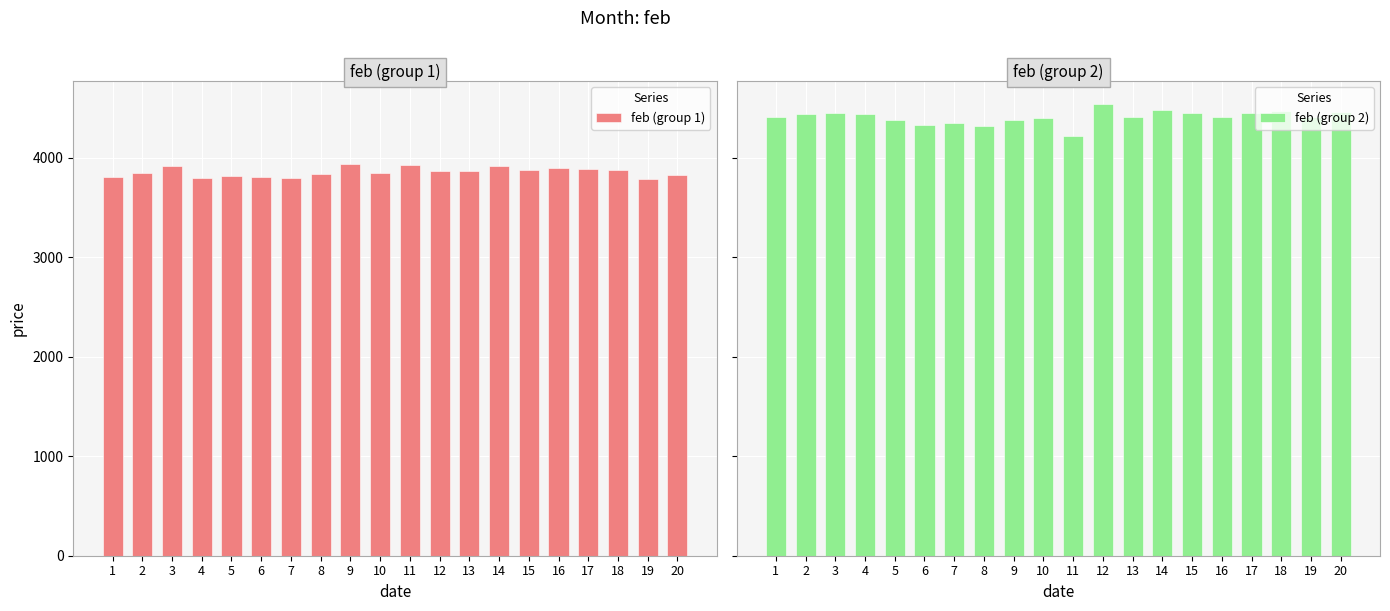

At which label does feb (group 2) first exceed 4410?

2